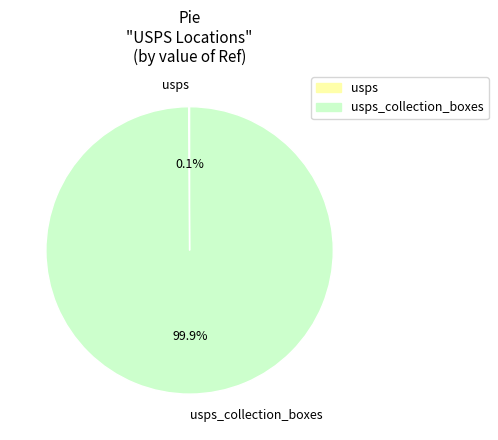

Does any single category account for the majority?

Yes